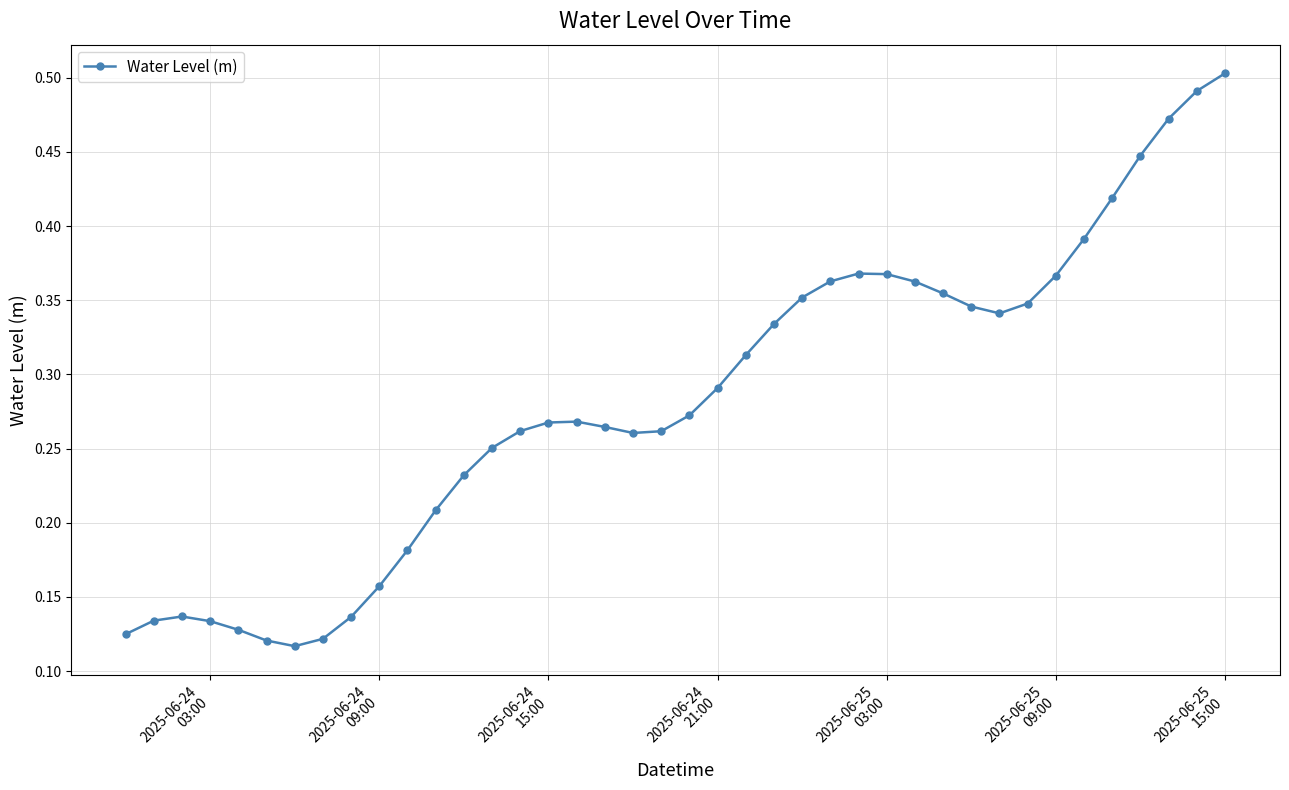

How many values are between 0 and 1?

40